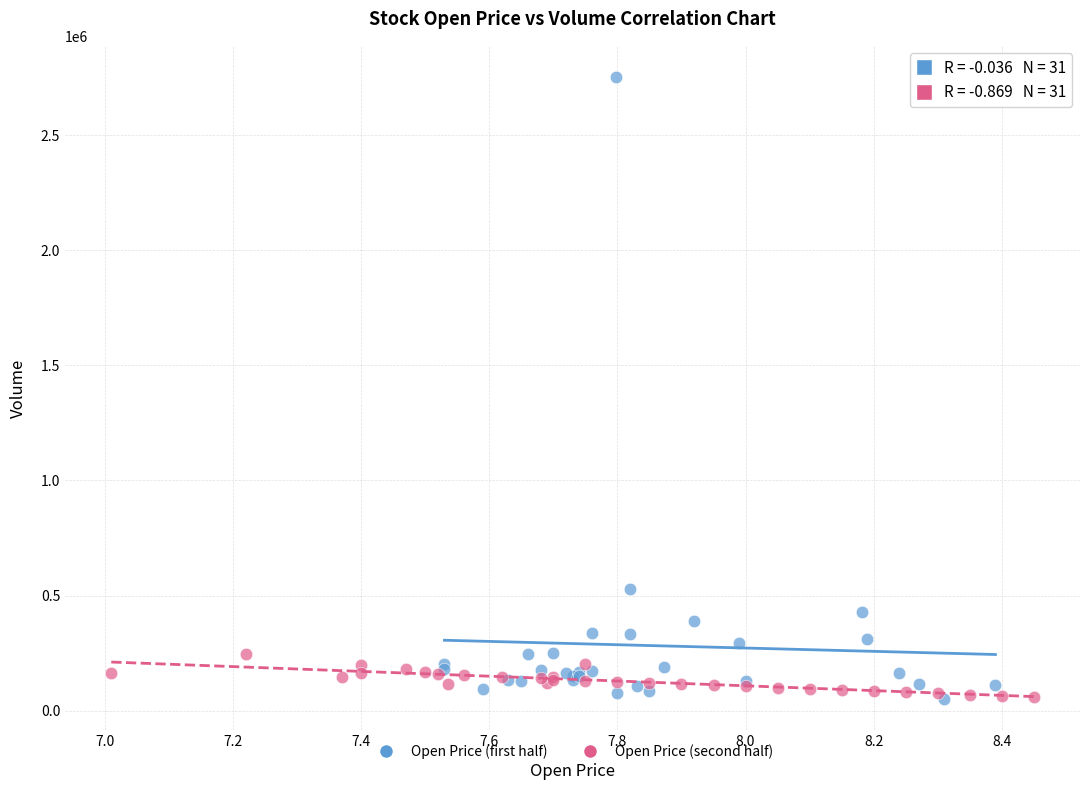

Which series contains the highest Y value?

Open Price (first half)